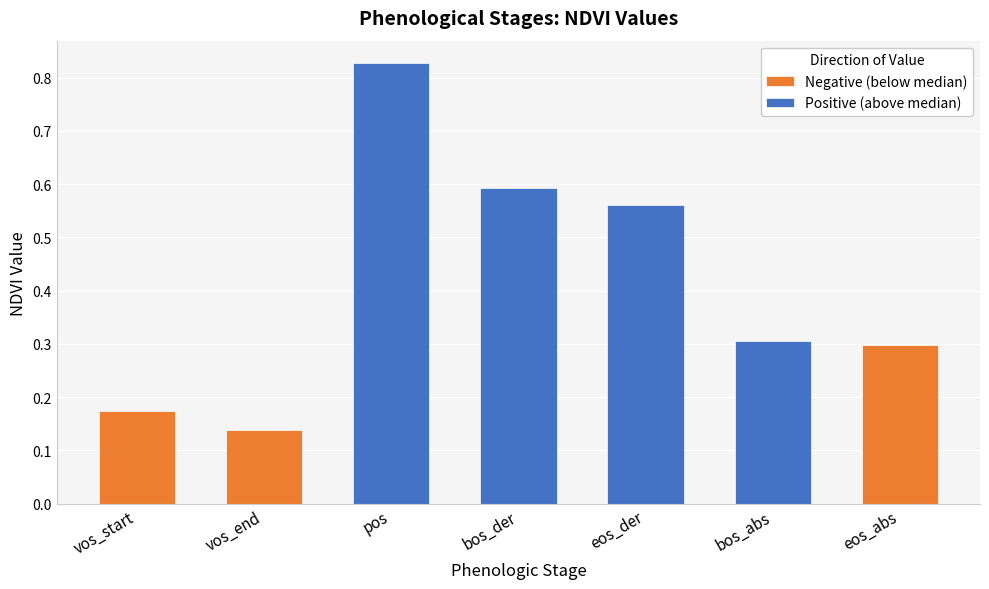

What position from the right is vos_end?

6